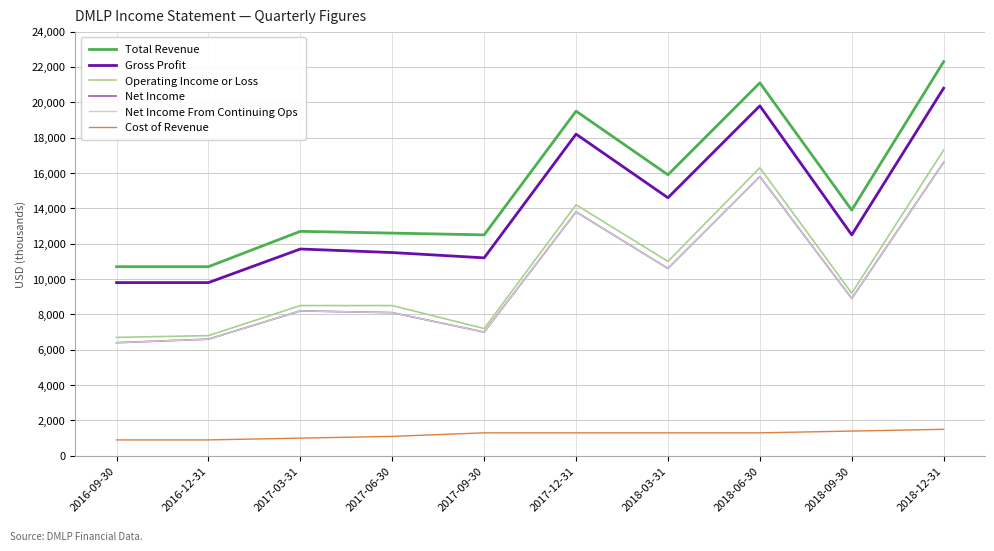

Does the chart have visible grid lines?

Yes